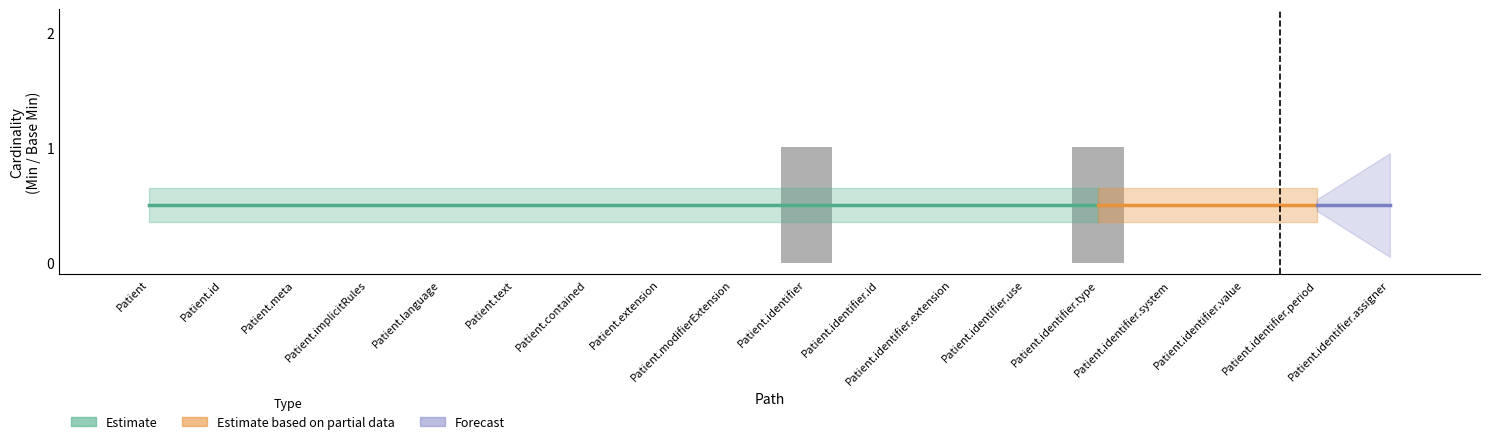

Does the chart contain any negative values?

No